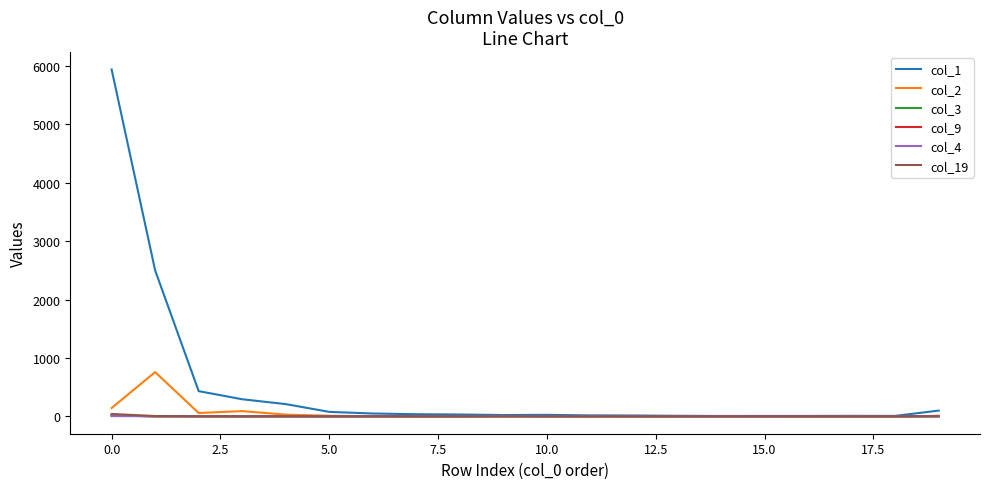

Which series has the largest total across all categories?

col_1